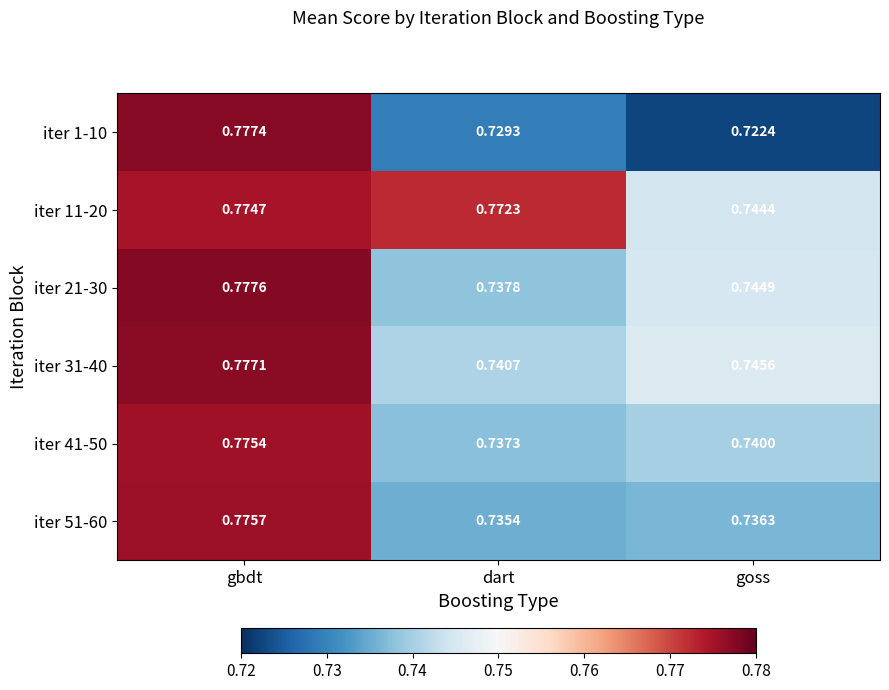

Is the value of iter 1-10 at goss greater than the value of iter 21-30 at gbdt?

No